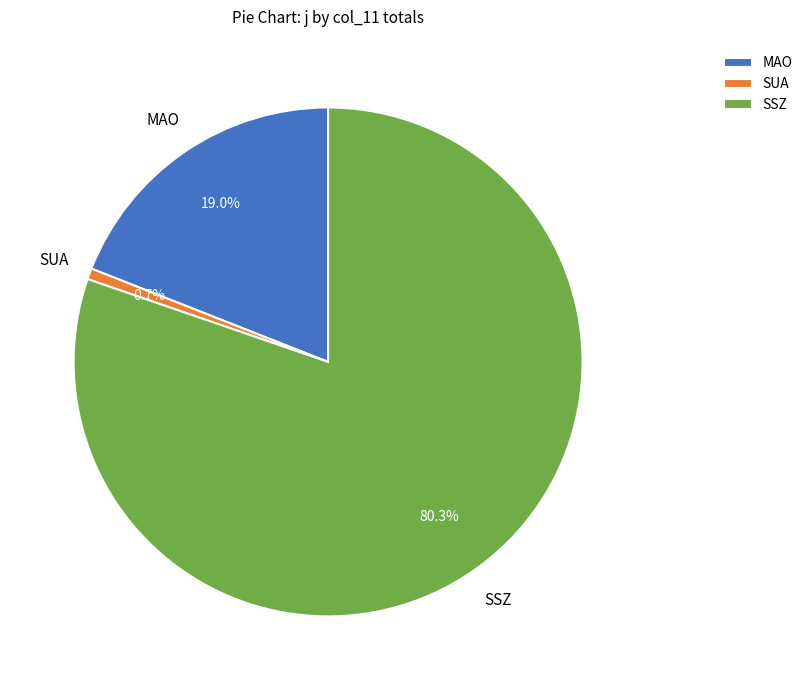

What is the largest slice in the pie chart?

SSZ